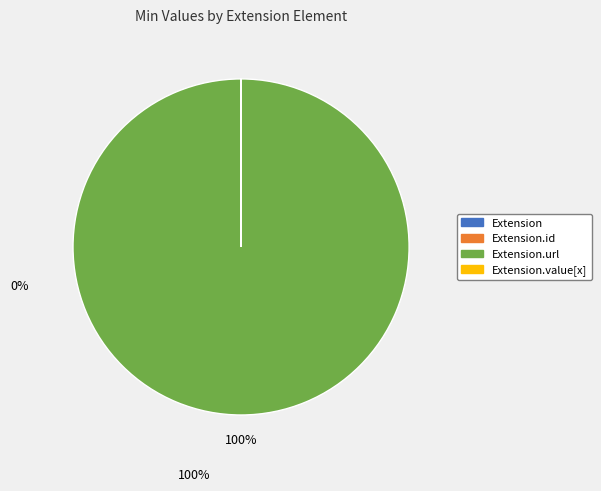

Is there a majority slice in this chart?

Yes